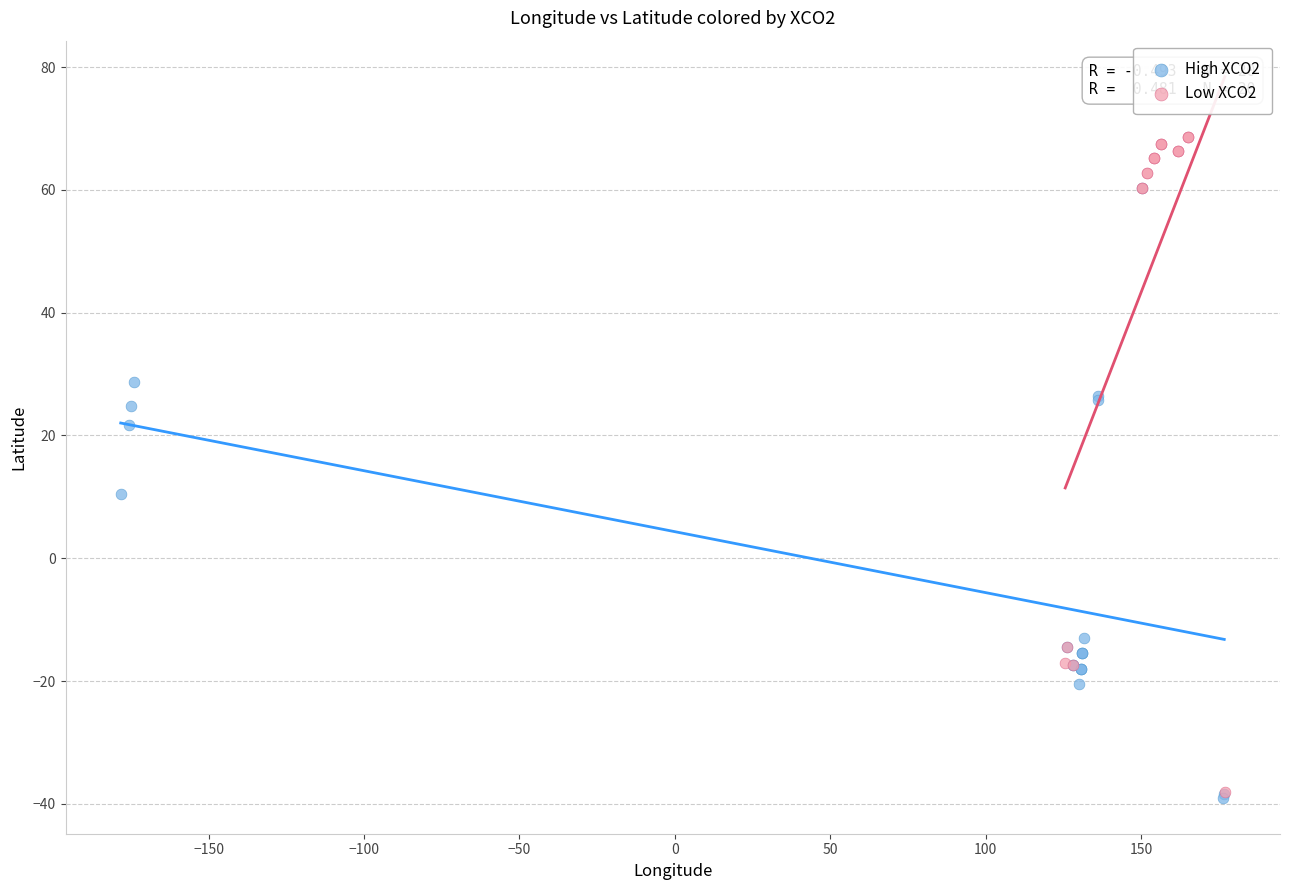

Which series reaches the maximum Y coordinate?

Low XCO2